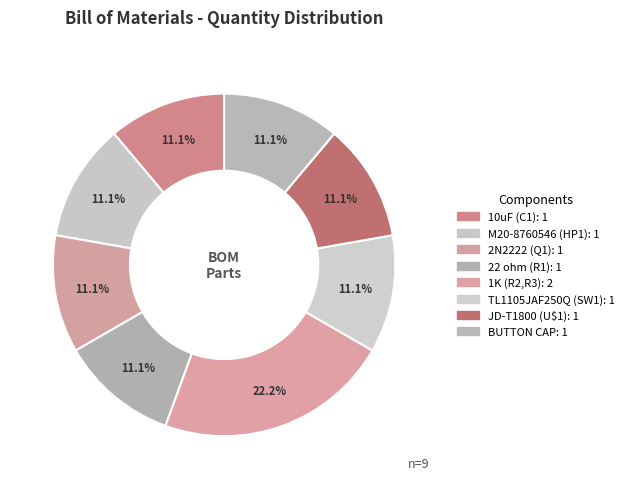

What is the change in value from 22 ohm (R1) to 1K (R2,R3)?

+1